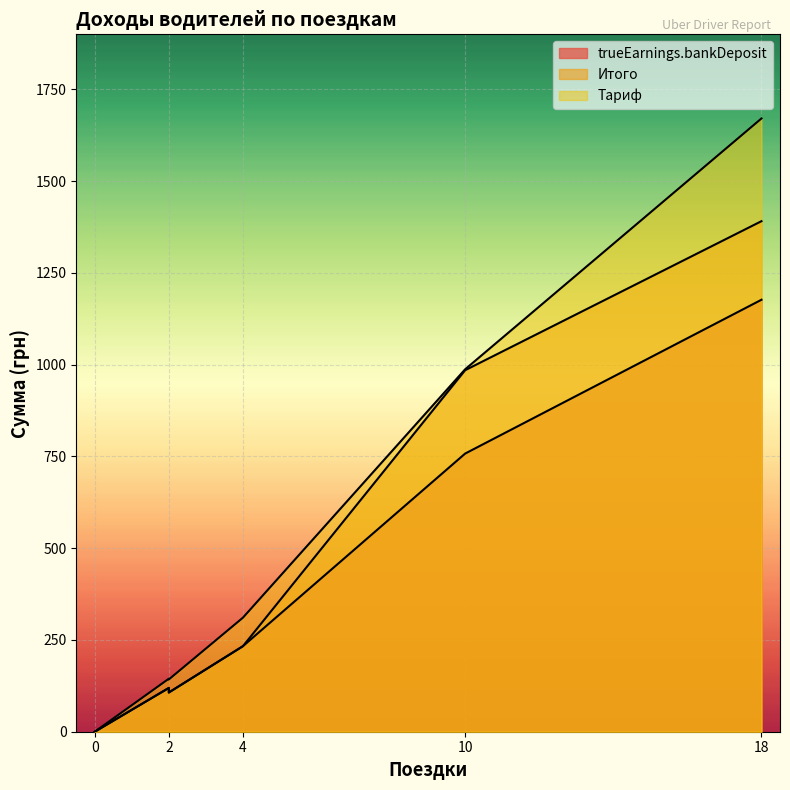

Does the chart display data point markers on the line(s)?

No